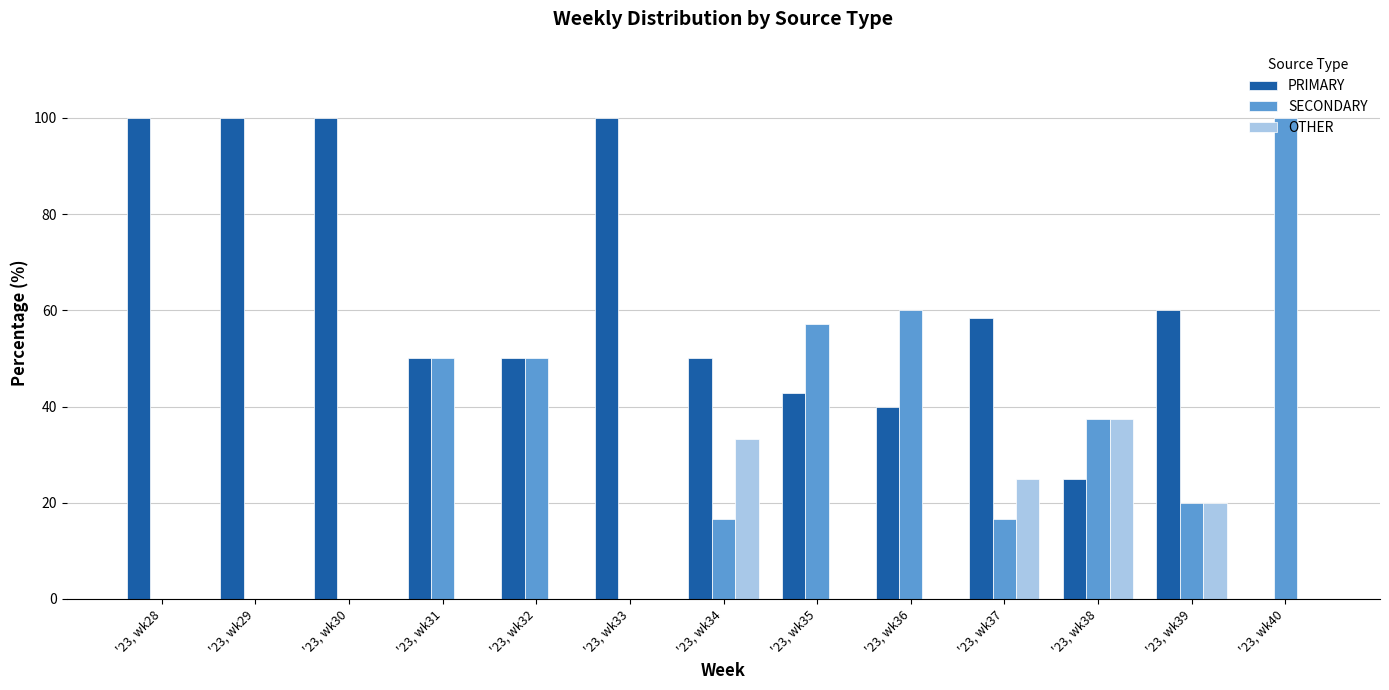

Which series has the largest total across all categories?

PRIMARY